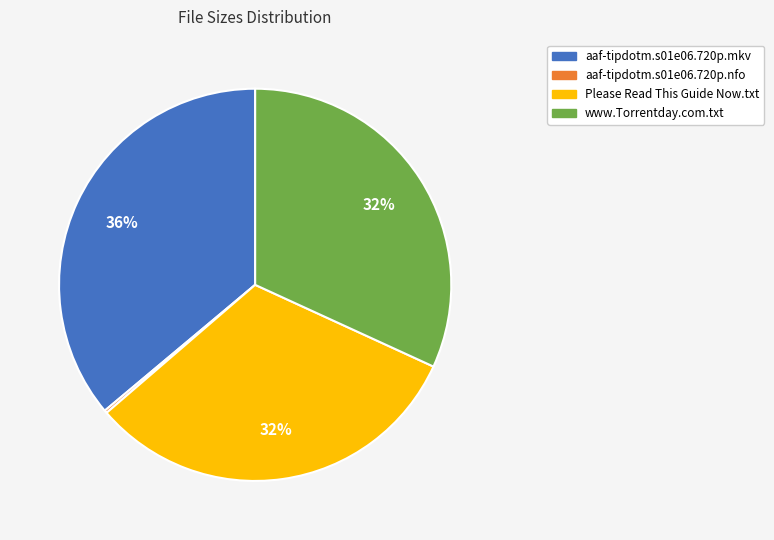

To the nearest percent, what is the combined percentage of www.Torrentday.com.txt and aaf-tipdotm.s01e06.720p.mkv?

68%